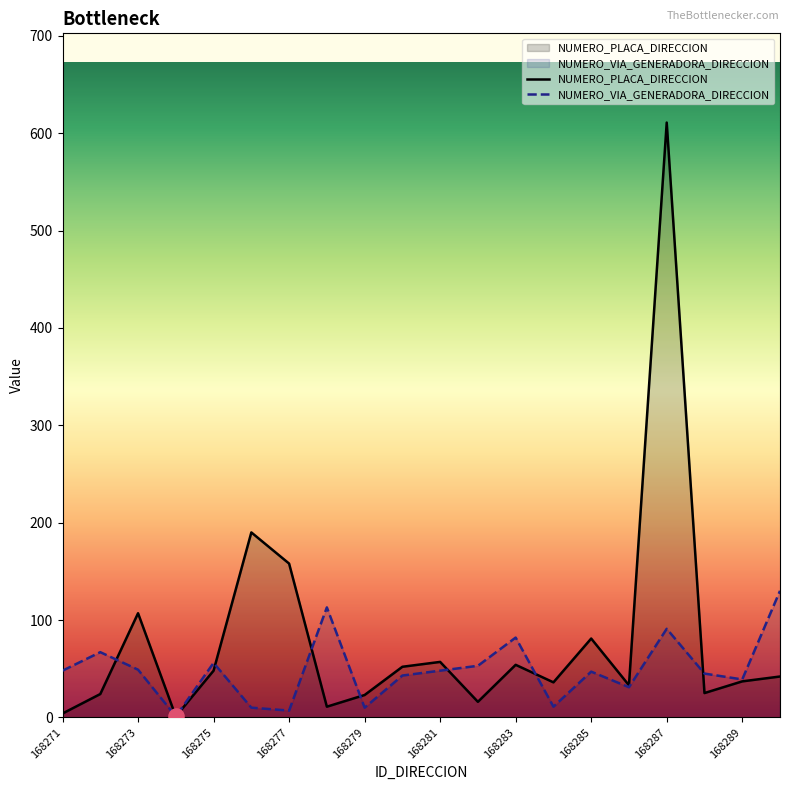

At which category is the sum across all series the highest?

168287